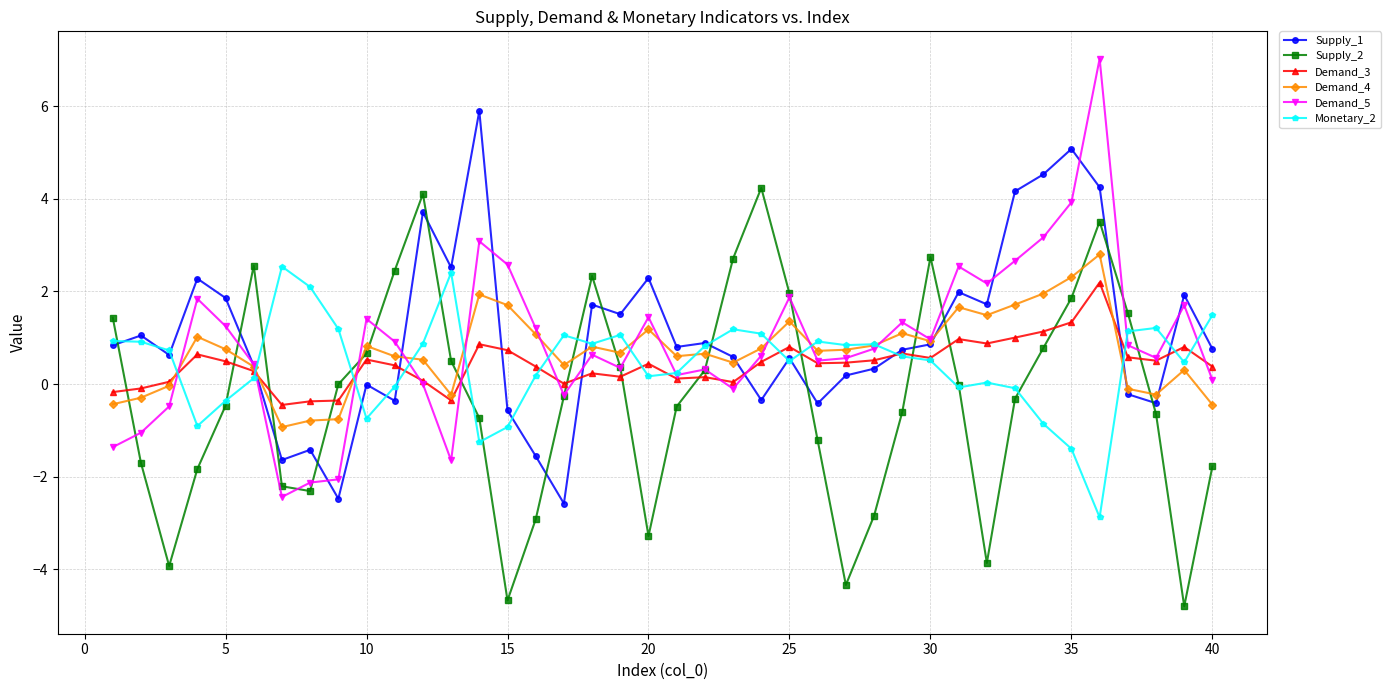

What is the difference between the second highest and second lowest values in the Supply_2 series?

8.8